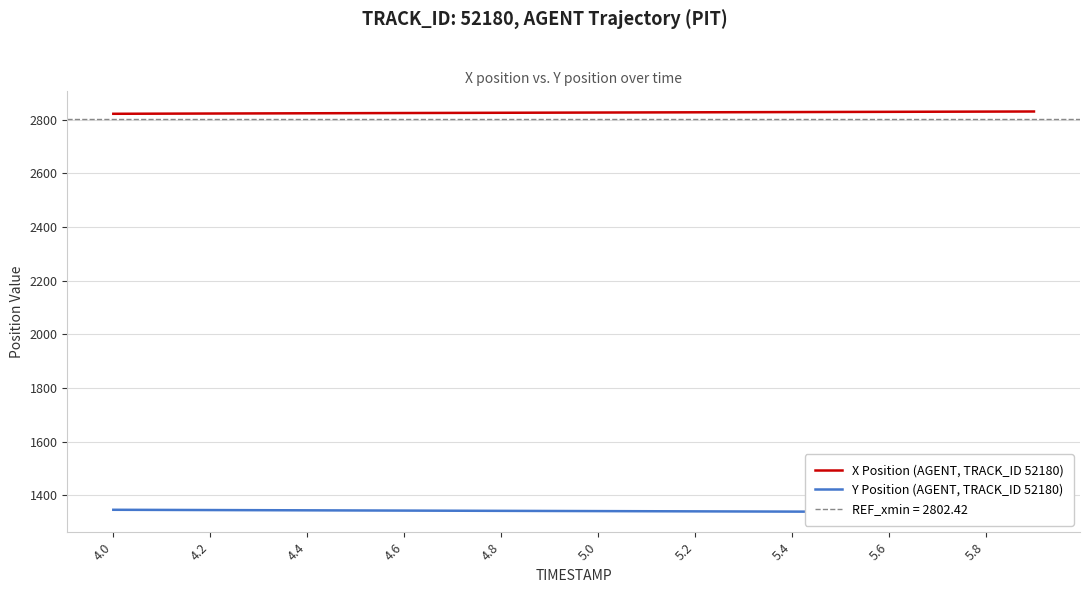

What is the smallest value displayed?

1336.7